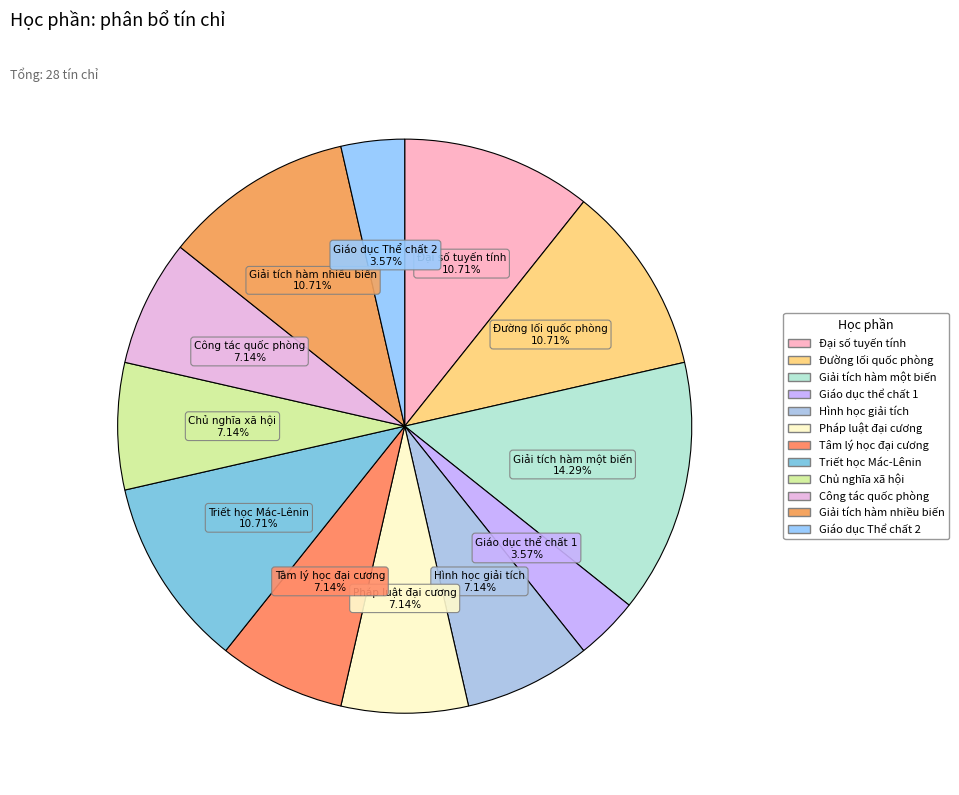

Do Công tác quốc phòng and Giải tích hàm một biến together represent more than half of the pie?

No